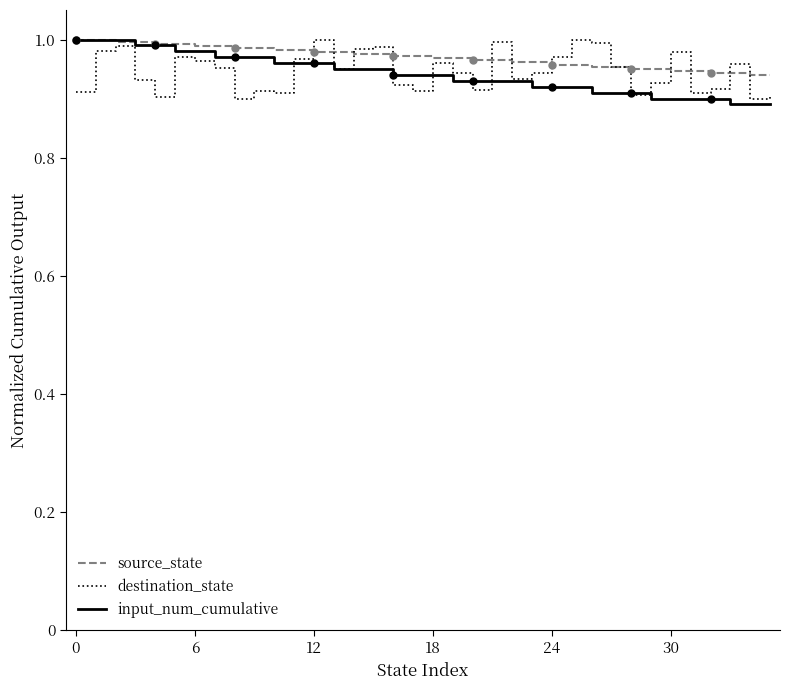

How many lines are shown in the chart?

3